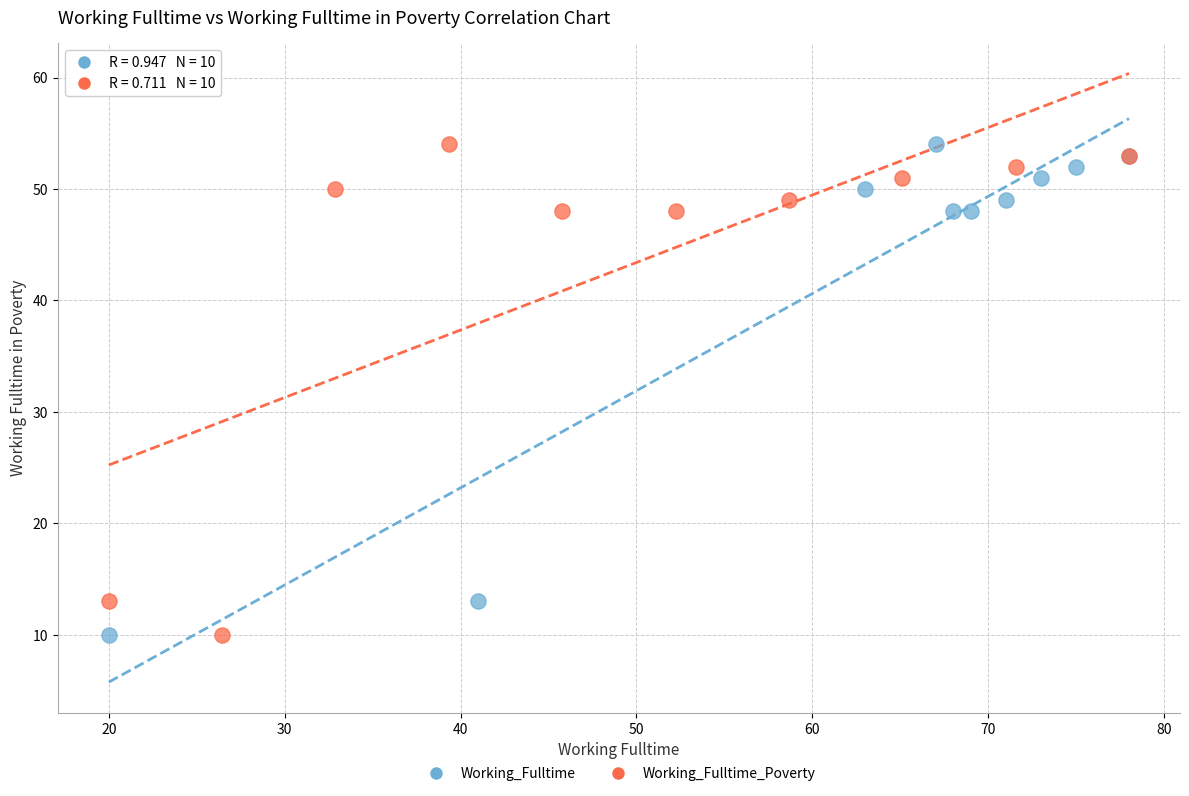

What are all the series names shown in the legend?

Working_Fulltime, Working_Fulltime_Poverty